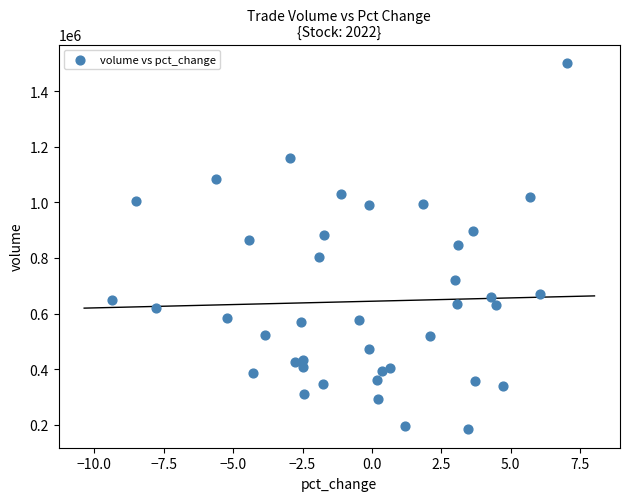

What is the range of Y values (max minus min)?

1318816